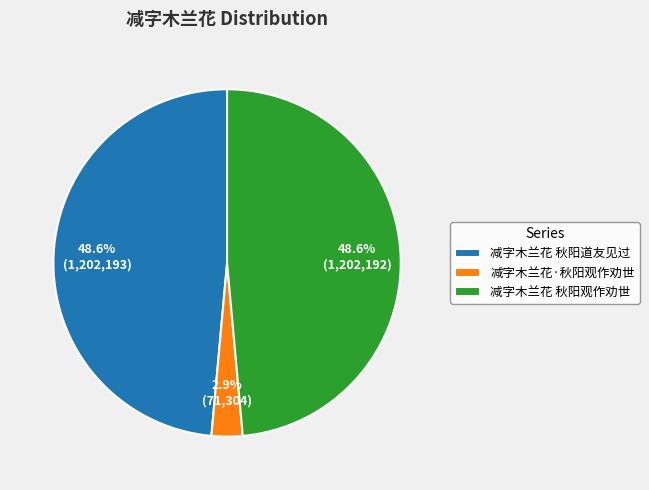

What percentage is the 减字木兰花 秋阳道友见过 slice, to the nearest percent?

49%